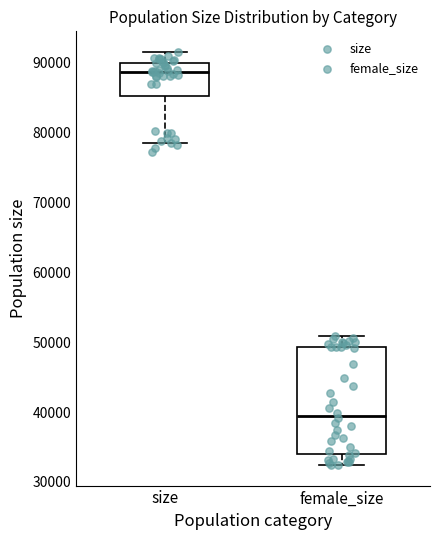

Reading left to right, transcribe this box plot: for each box, give where its median line is, the range the box spans, and where its two whiskers end, as read against the y-axis. The values are not printed on the chart, so give them approximately, as read against the axis.

size: median 89000, box 85000 to 90000, whiskers 79000 to 92000
female_size: median 39000, box 34000 to 49000, whiskers 32000 to 51000